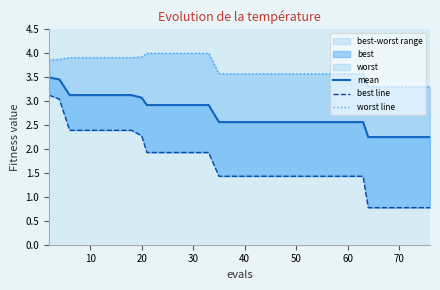

Which series has the largest total across all categories?

worst line